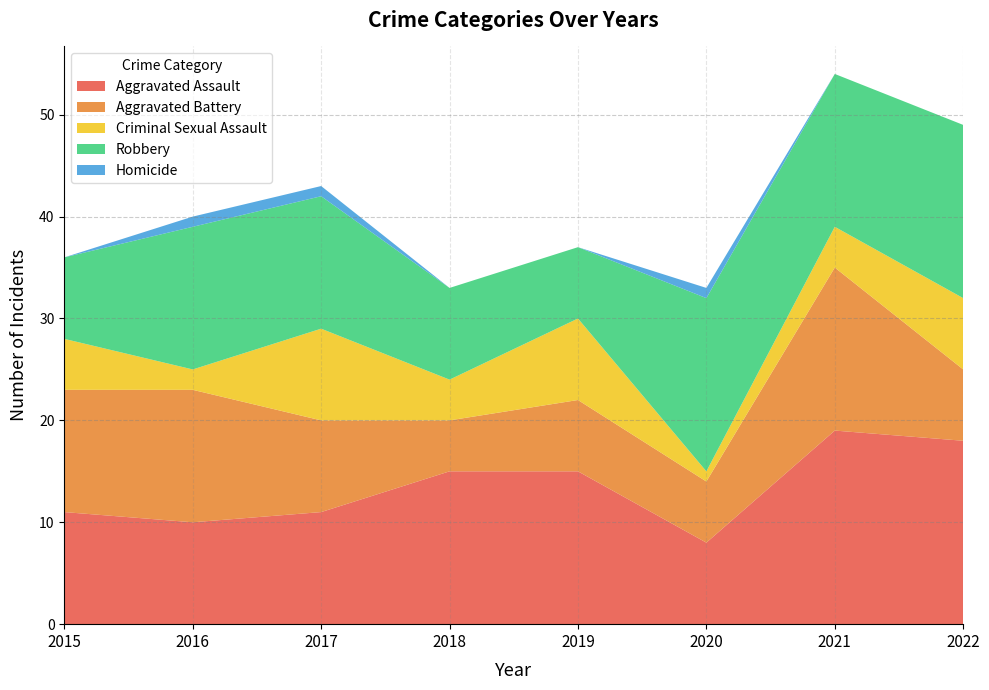

Is the value of Robbery at 2022 greater than the value of Criminal Sexual Assault at 2020?

Yes